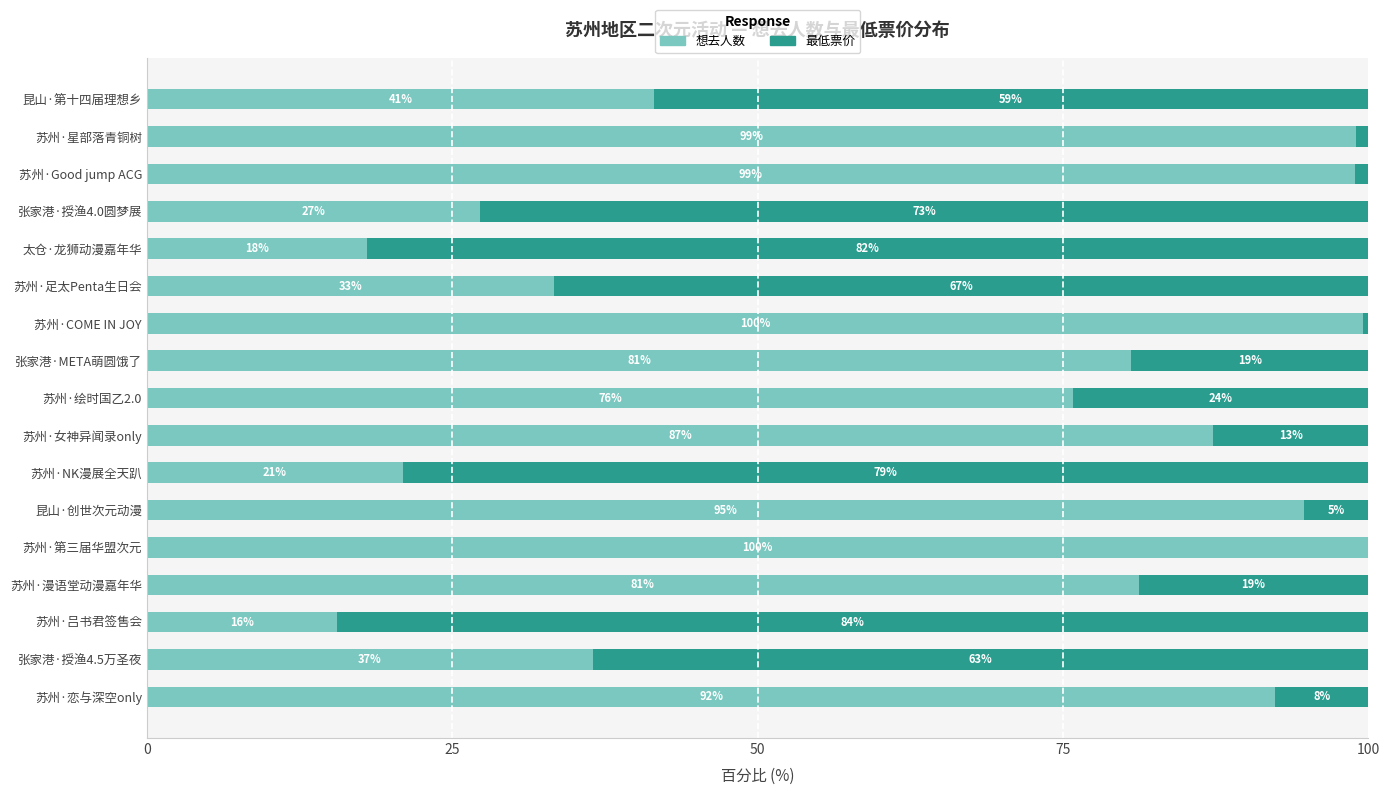

What is the total value across all series at 苏州·Good jump ACG?

100.0